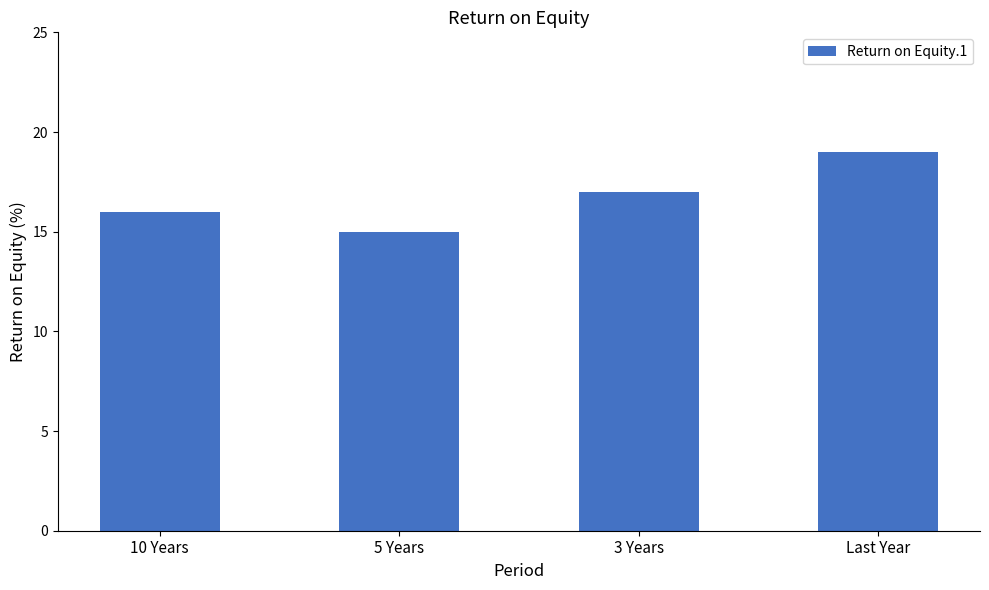

True or false: the data shows 15 at 5 Years.

True